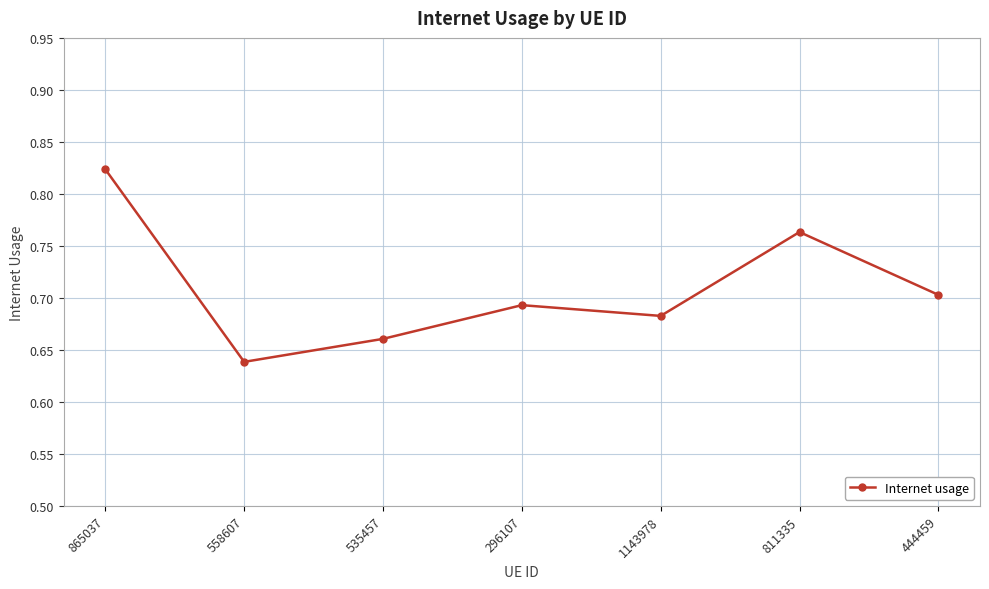

What position from the left is 558607?

2